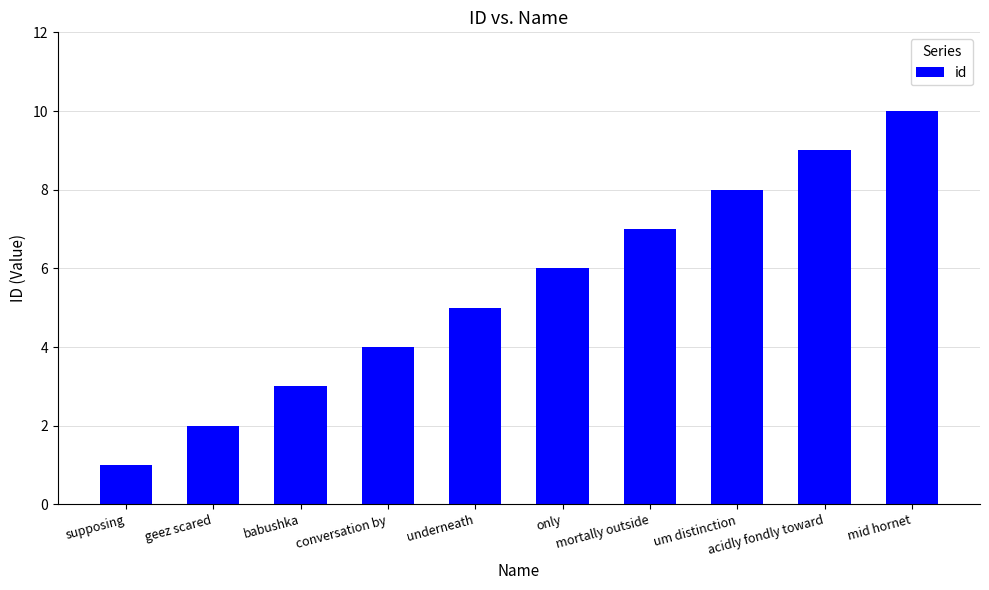

List the labels in order of value, smallest first.

supposing, geez scared, babushka, conversation by, underneath, only, mortally outside, um distinction, acidly fondly toward, mid hornet